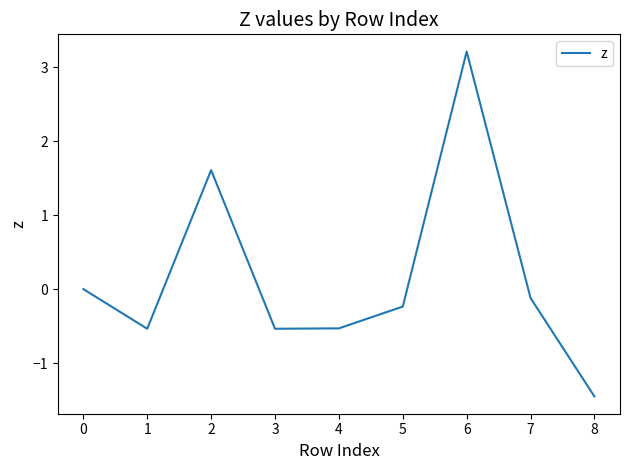

What is the change in value from 0 to 8?

-1.5